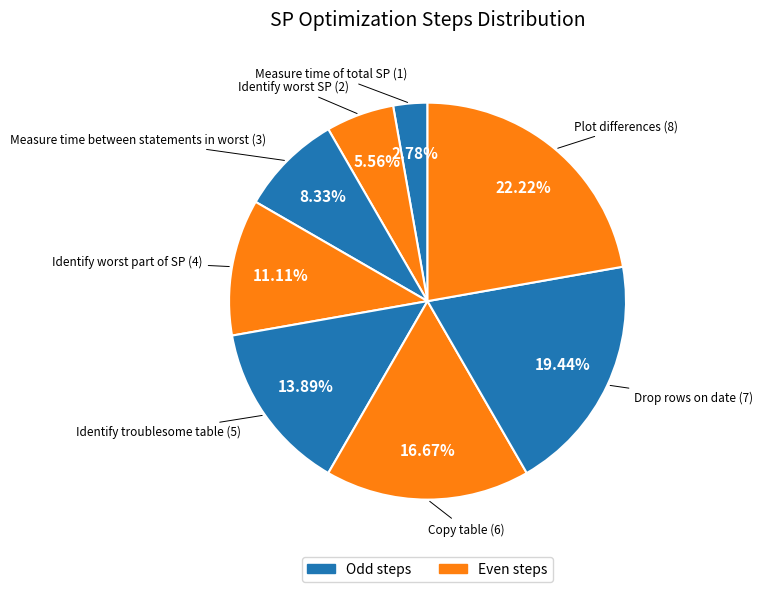

Count the number of slices in the pie.

8